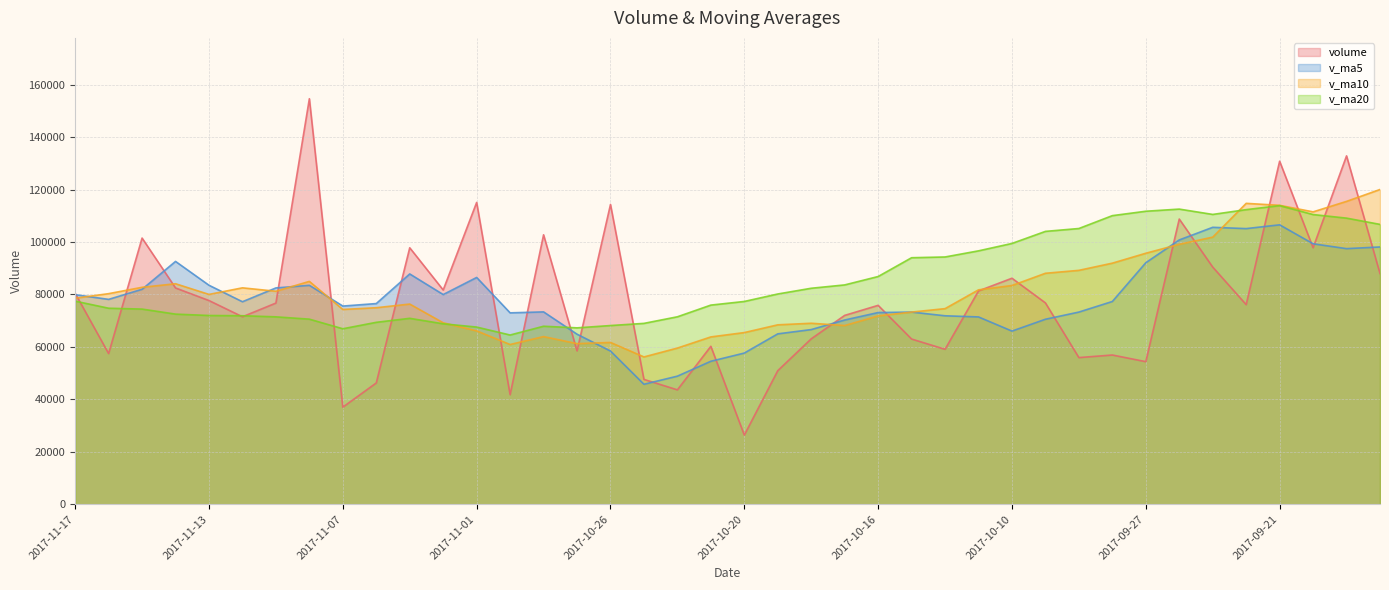

At which category does v_ma5 reach its first local valley?

2017-11-16